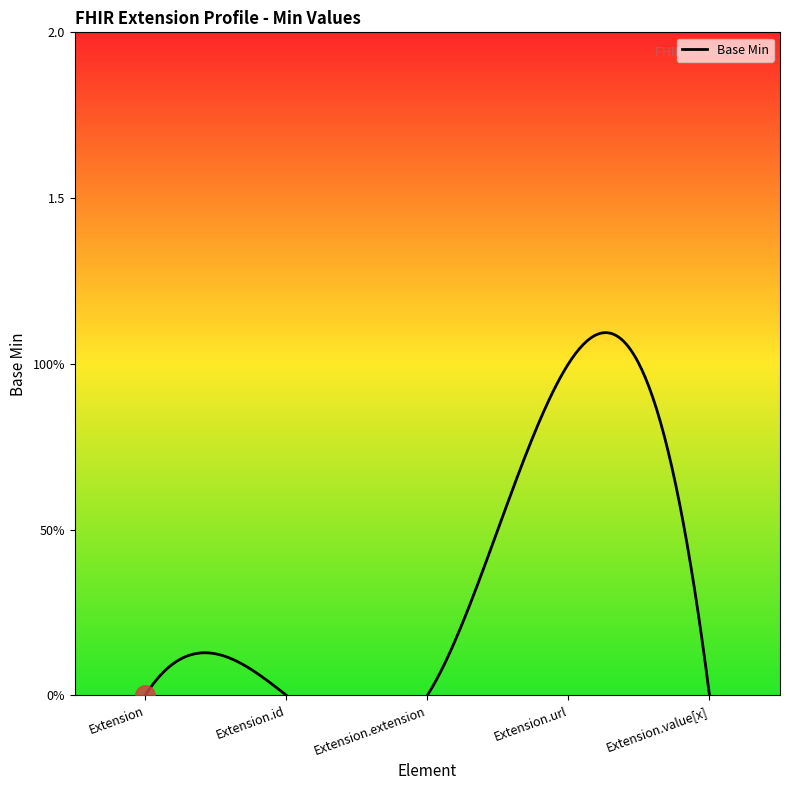

What is the change in value from Extension.url to Extension.value[x]?

-1